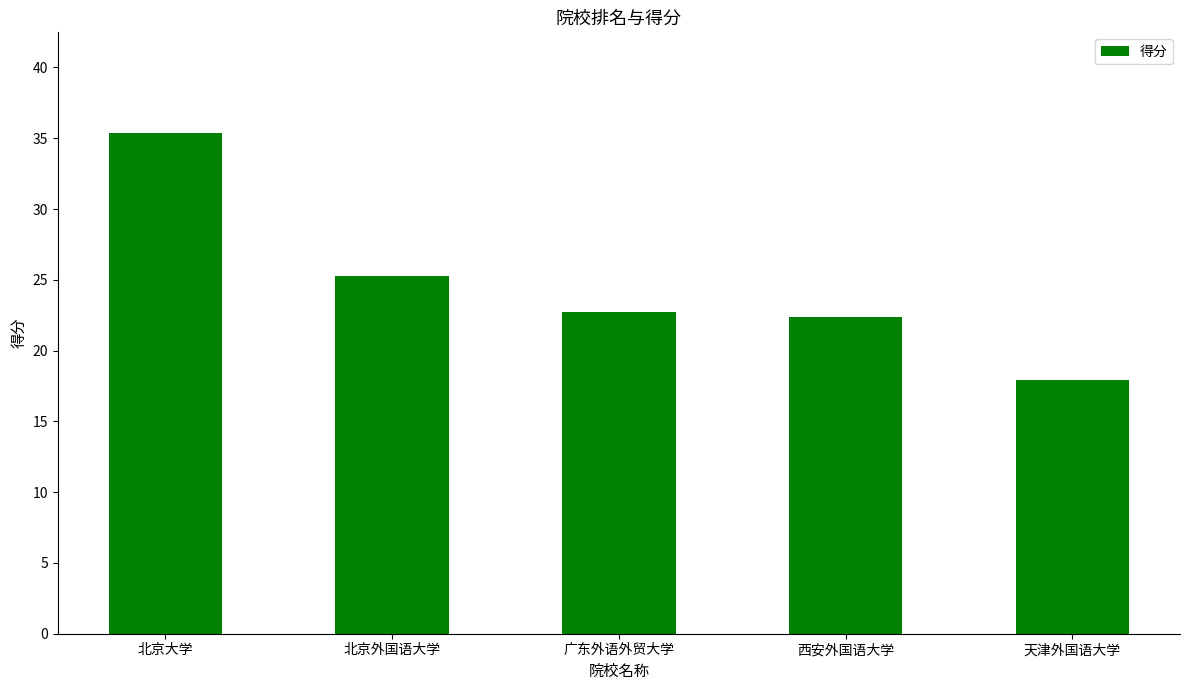

What is the difference between the second highest and second lowest values?

2.9